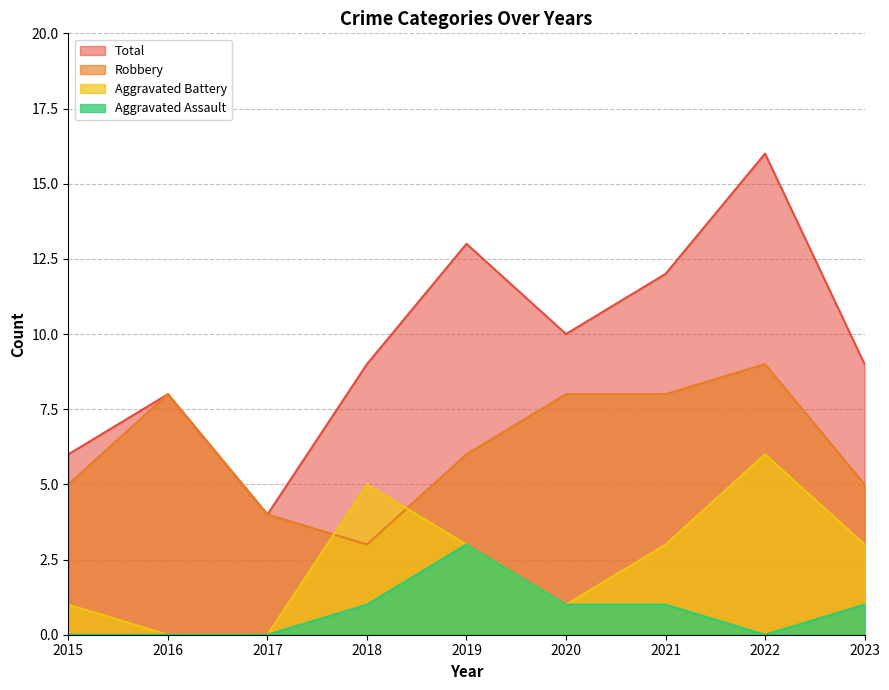

Is it true that Robbery equals 4 at 2017?

True